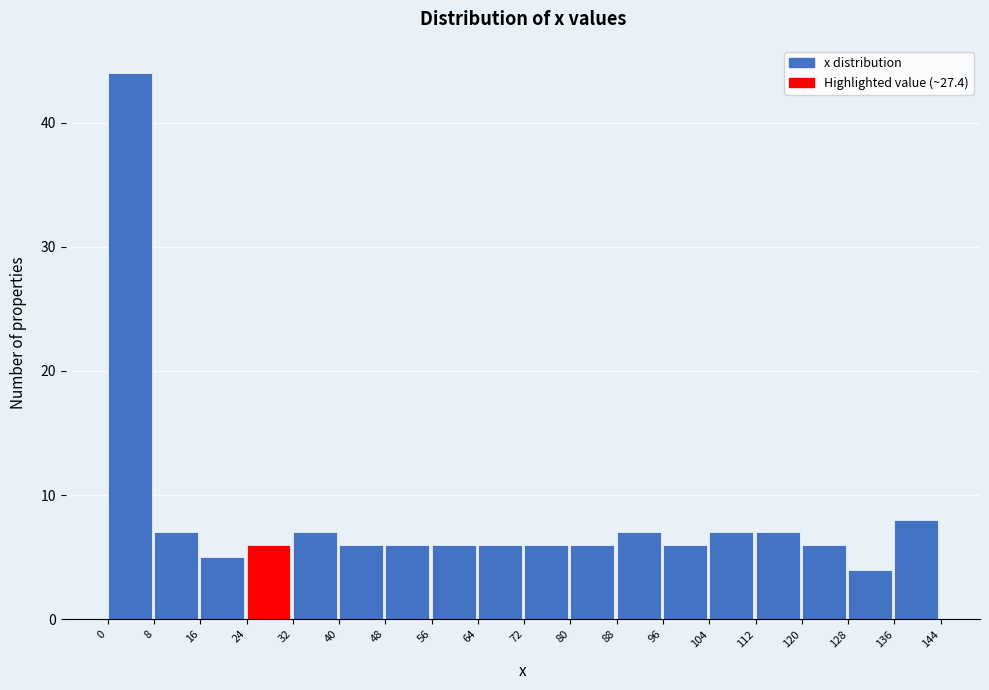

Over which range of the x-axis is the bar tallest?

0 to 8